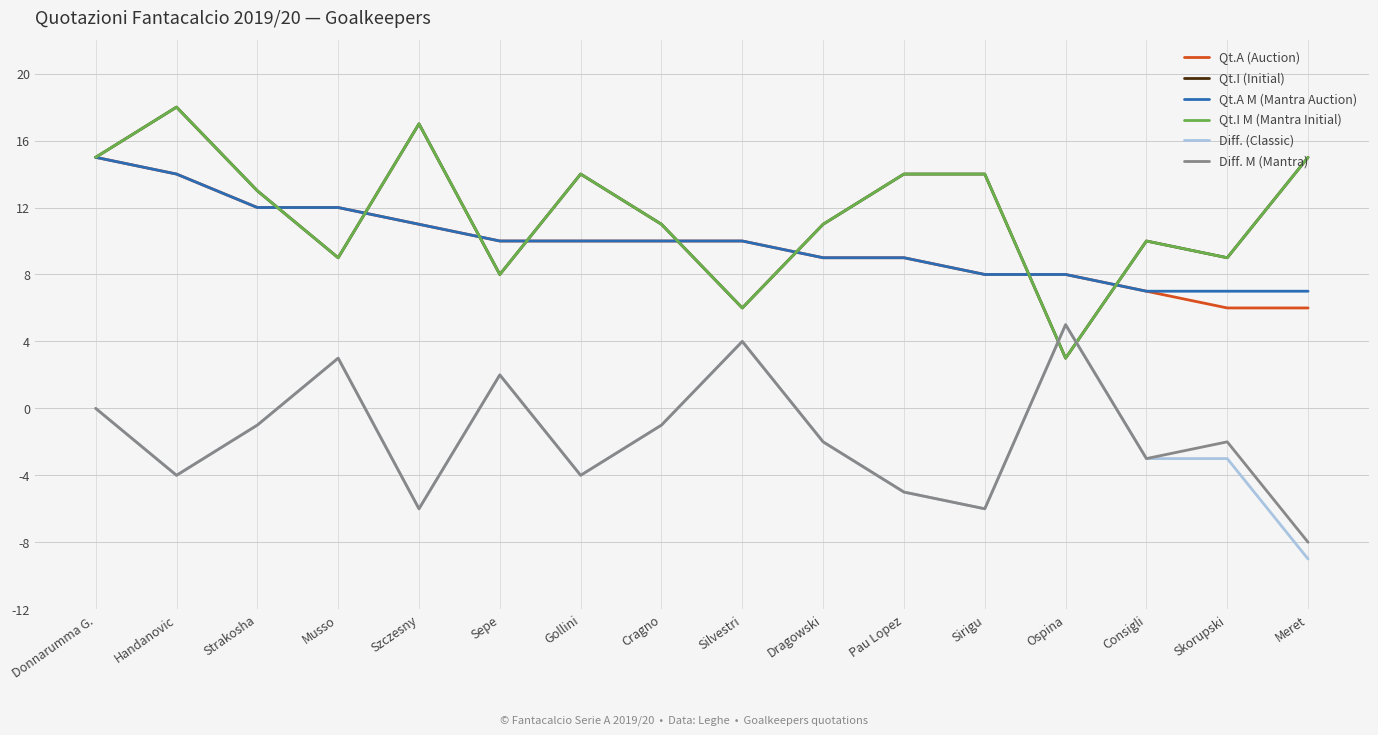

What is the sum of the Qt.I (Initial) values at Gollini and Handanovic?

32